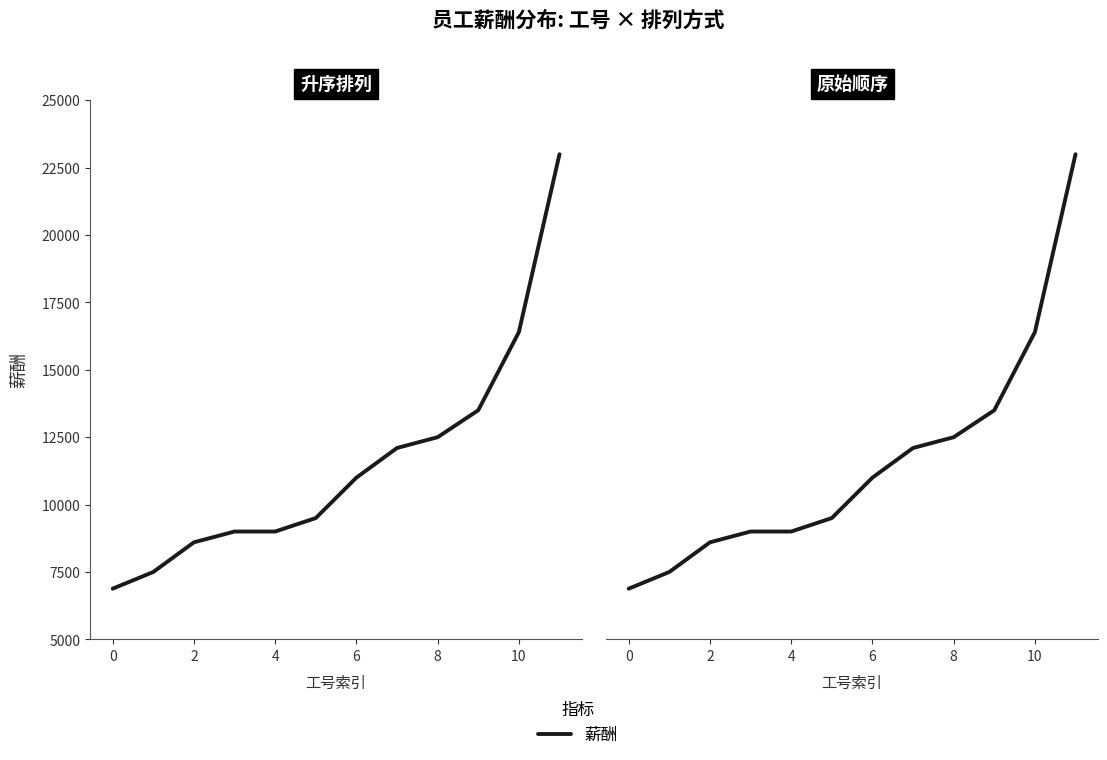

What is the value of the 3rd point from the left?

8600